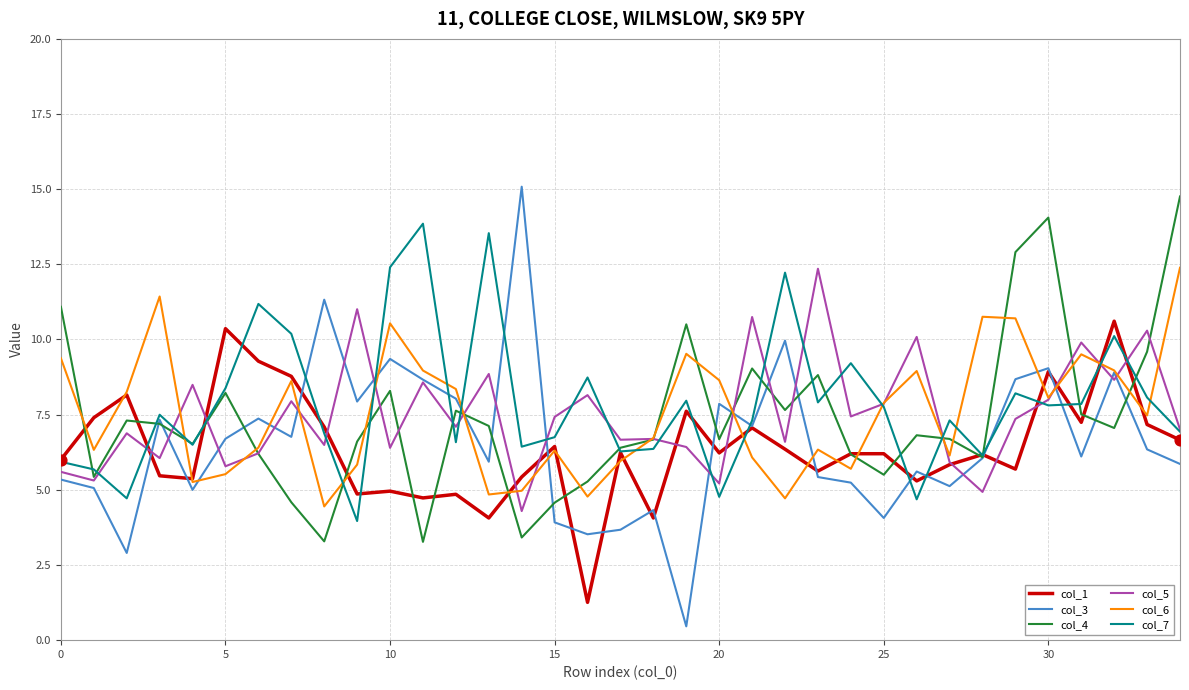

What are all the series names shown in the legend?

col_1, col_3, col_4, col_5, col_6, col_7